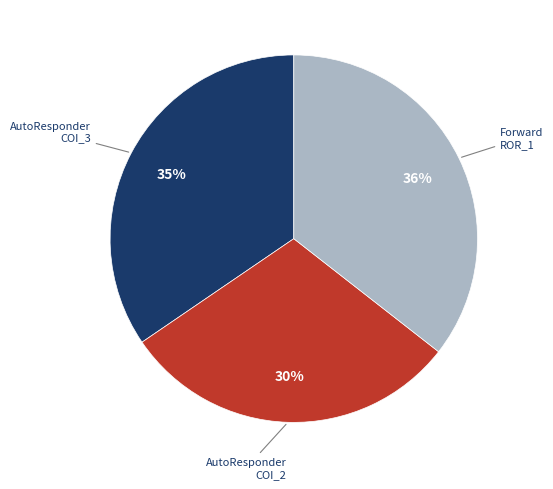

To the nearest percent, what is the difference between the largest and smallest slice percentages?

6%